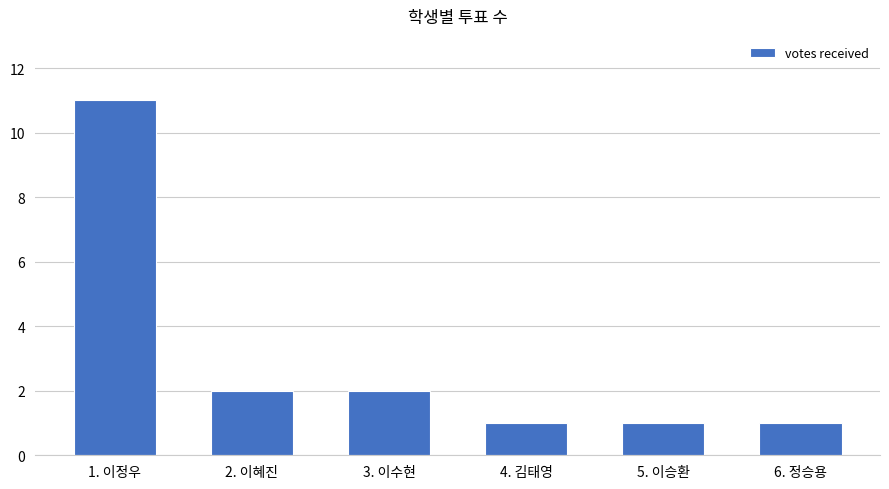

Count the number of data series in this chart.

1